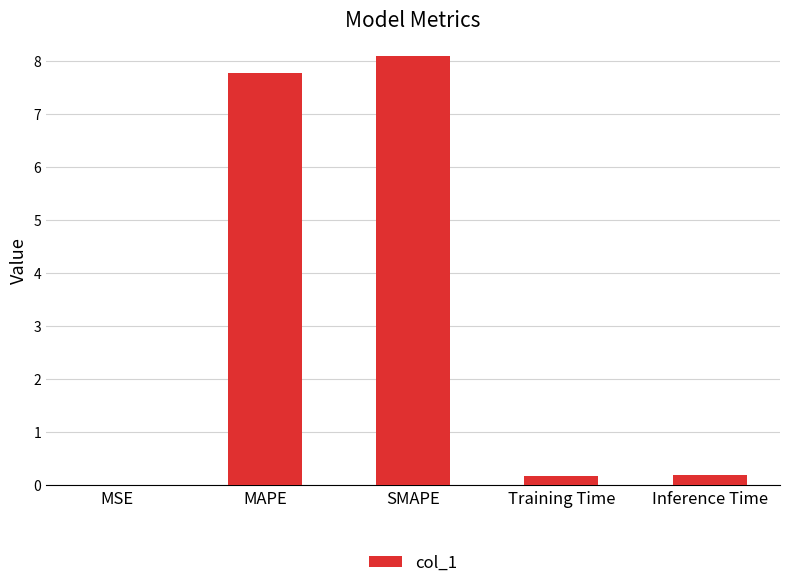

What is the maximum value shown in the chart?

8.1